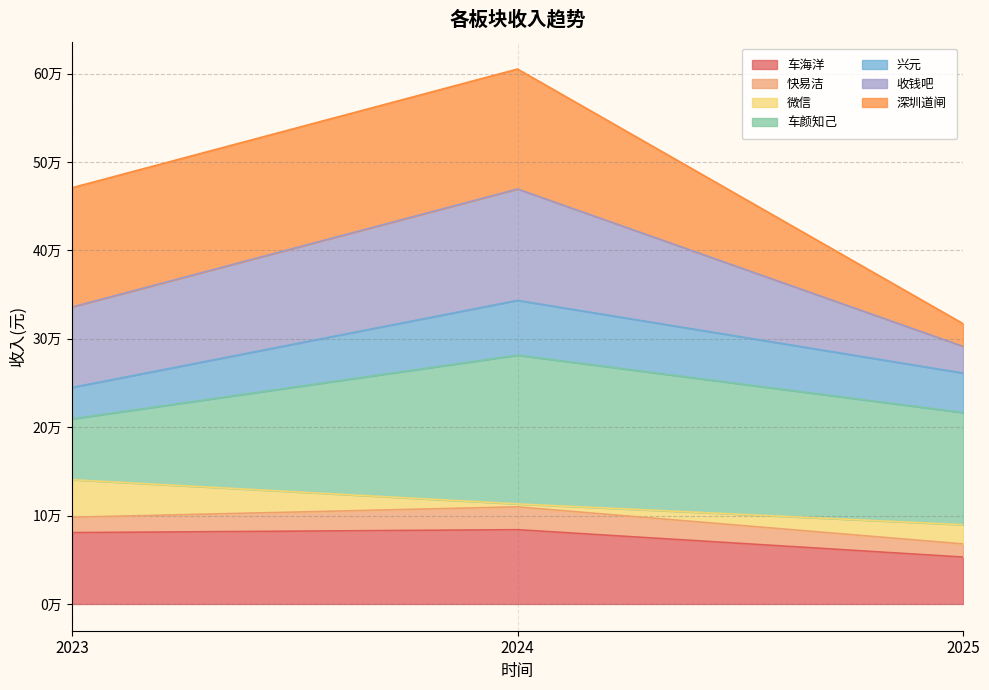

Which has a higher value, 2023 or 2024?

2024